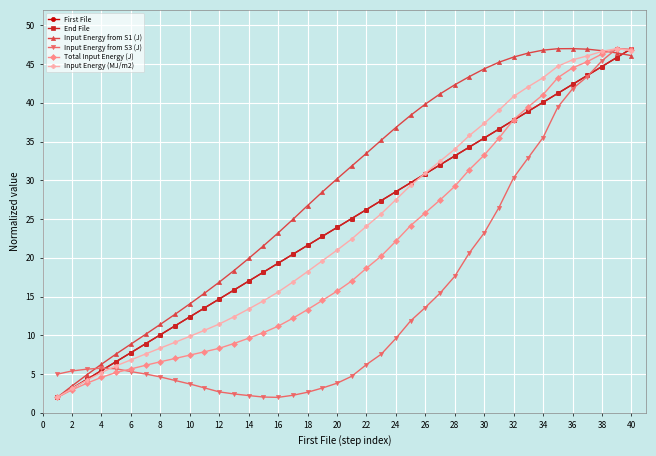

How many intersections are there between First File and Input Energy from S1 (J)?

1